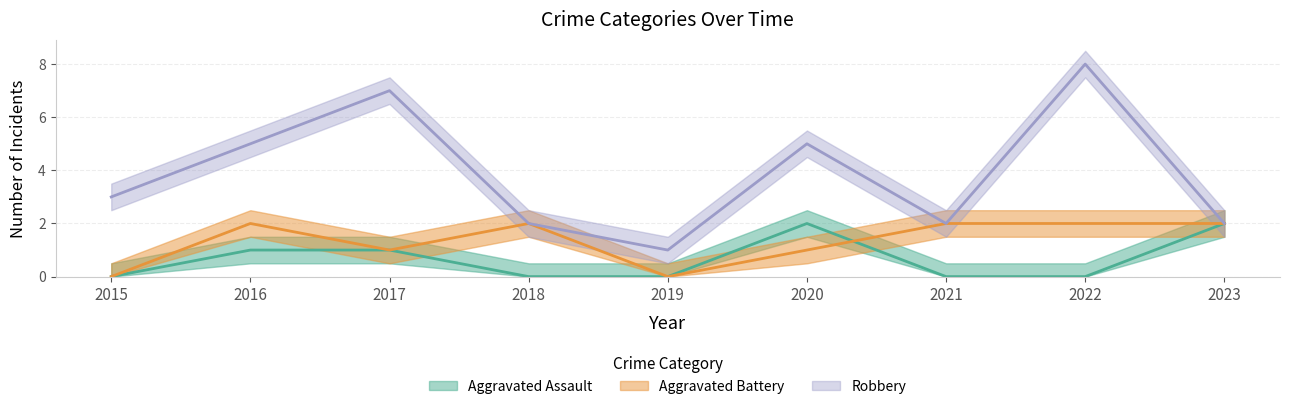

How many Aggravated Battery values are between 1 and 2?

7